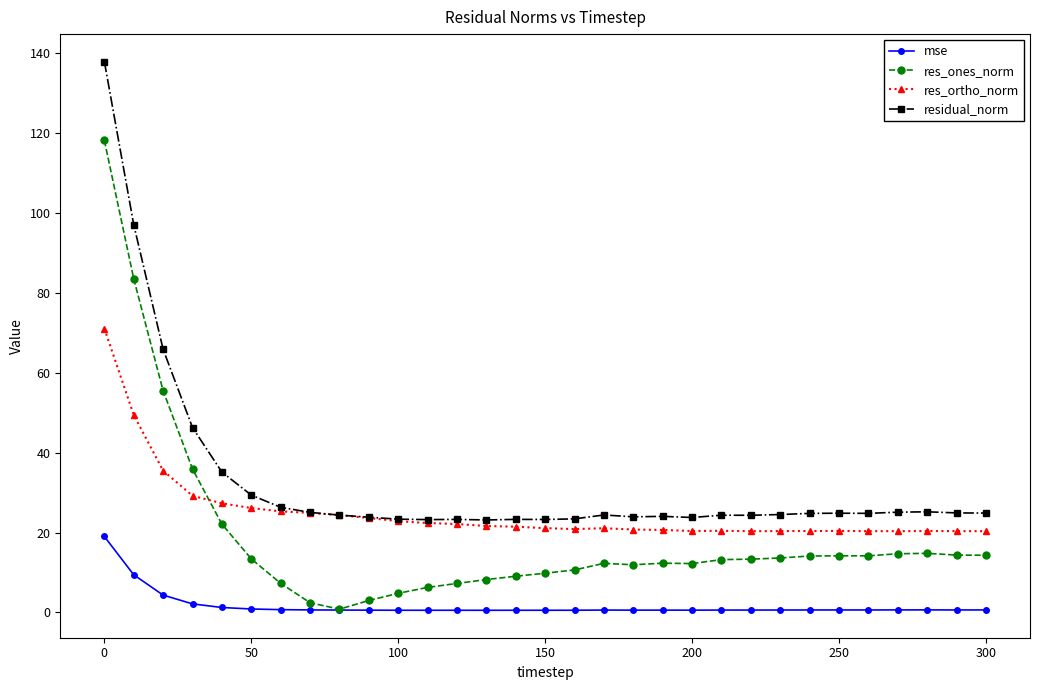

True or false: res_ortho_norm and res_ones_norm intersect in this chart.

True